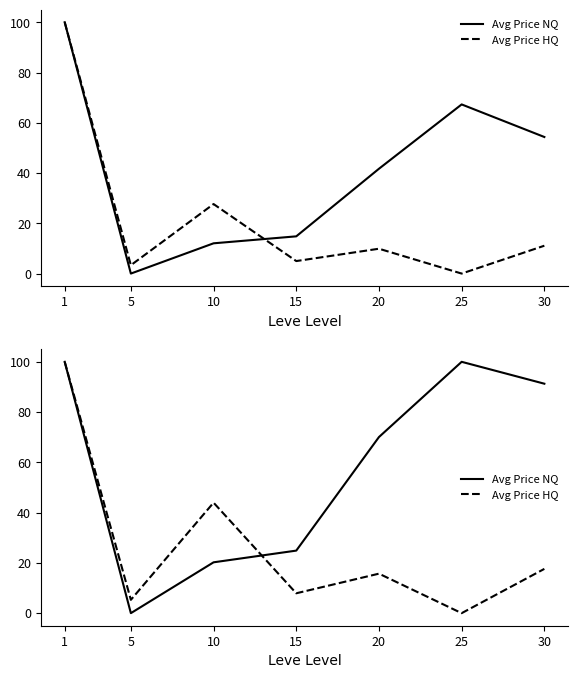

Rank the series by their maximum value, from highest to lowest.

Avg Price NQ, Avg Price HQ